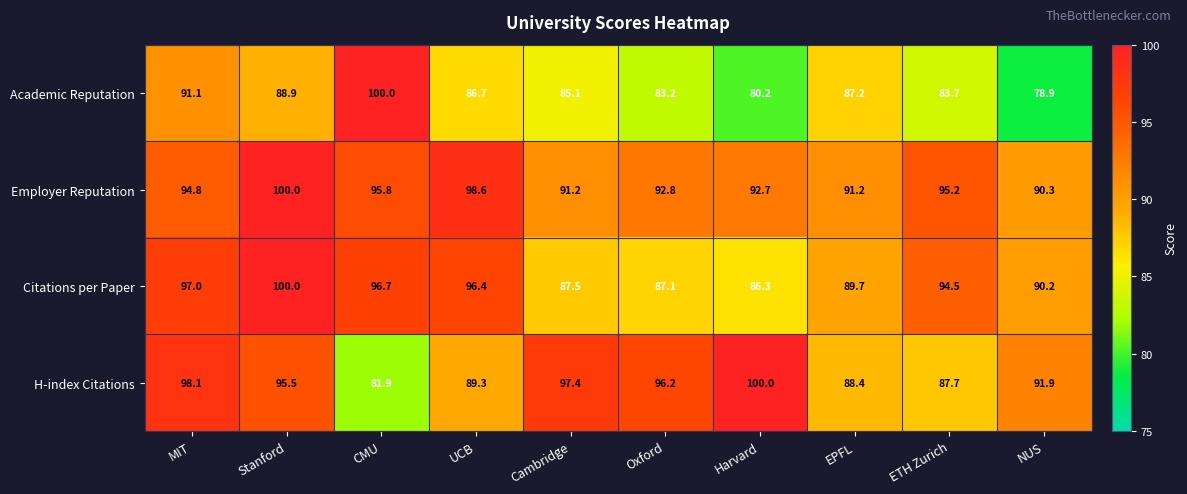

What is the difference between the maximum and minimum values in the Employer Reputation series?

9.7